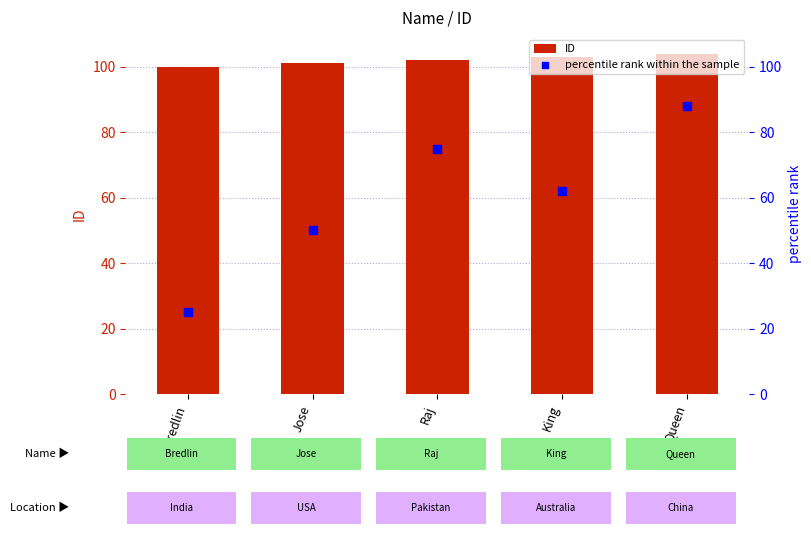

What are all the series names shown in the legend?

ID, percentile rank within the sample